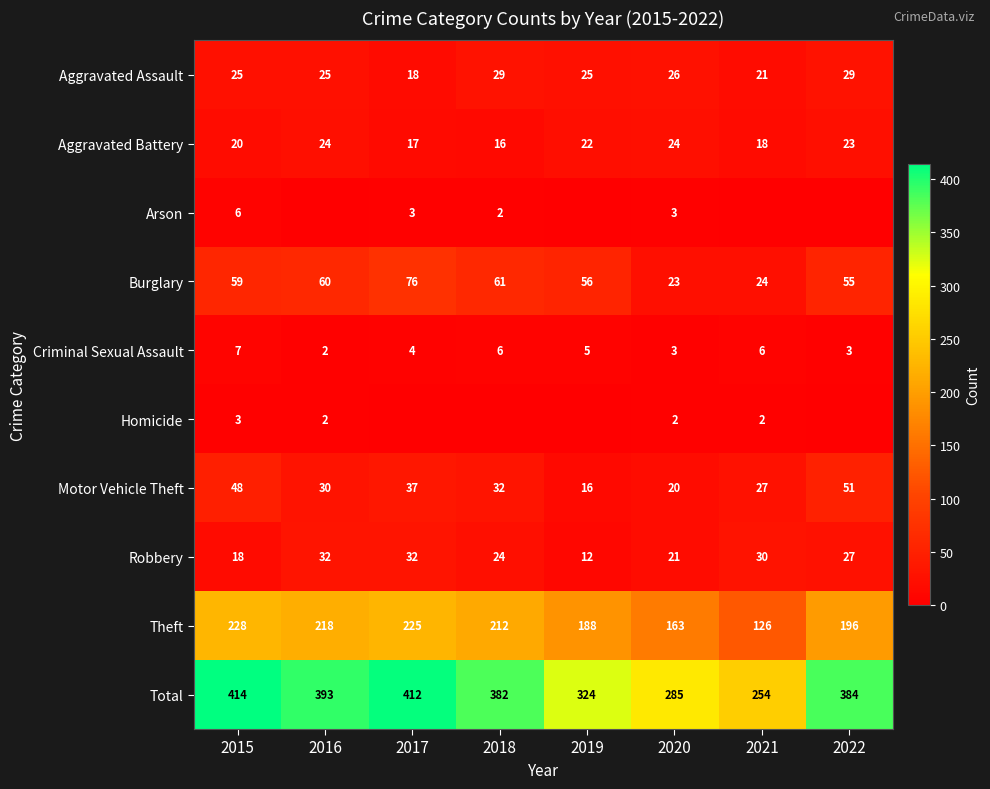

At how many categories does at least one series exceed 6?

8